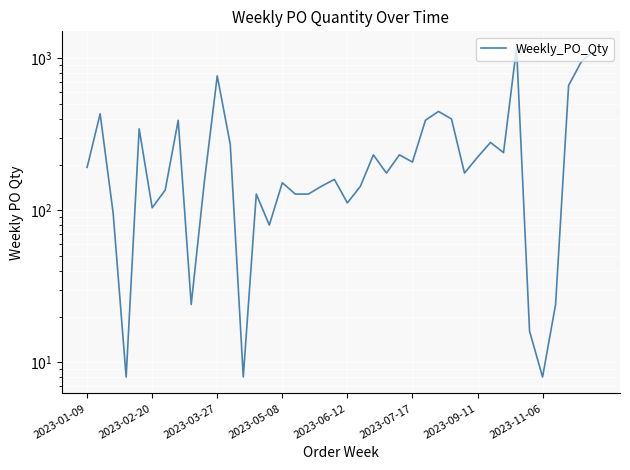

How many lines are shown in the chart?

1